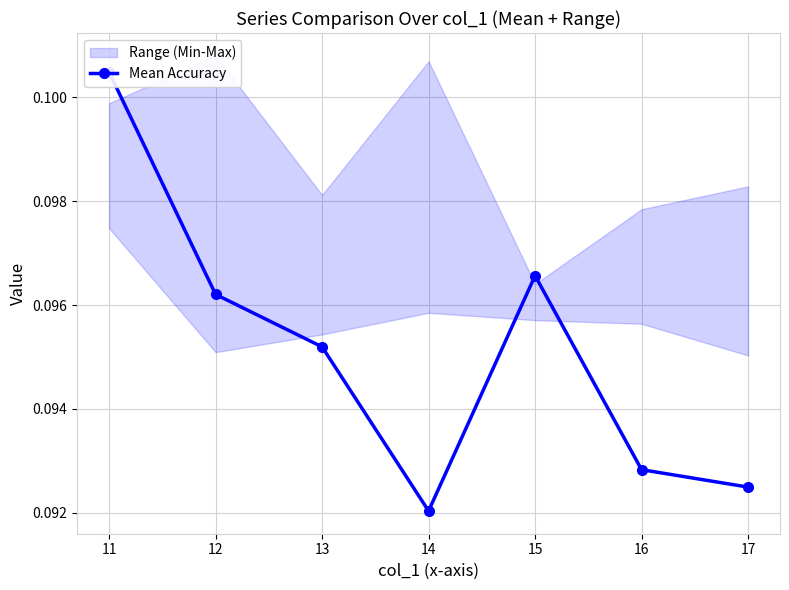

What value does the data have at 13?

0.1